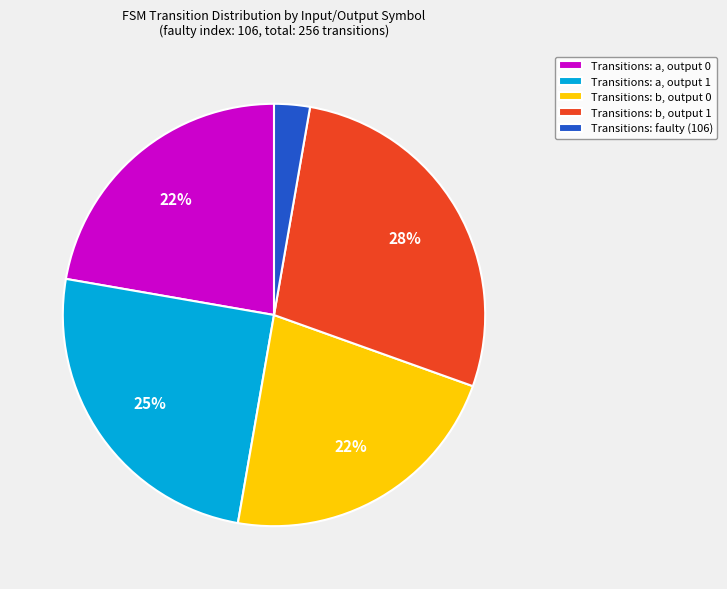

Between Transitions: b, output 1 and Transitions: faulty (106), which is larger?

Transitions: b, output 1